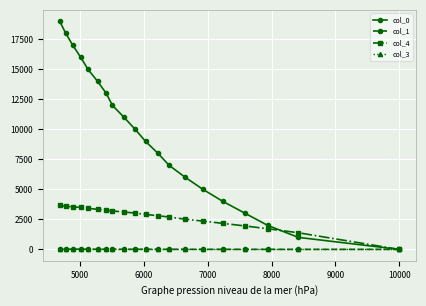

Which series has the largest total across all categories?

col_0